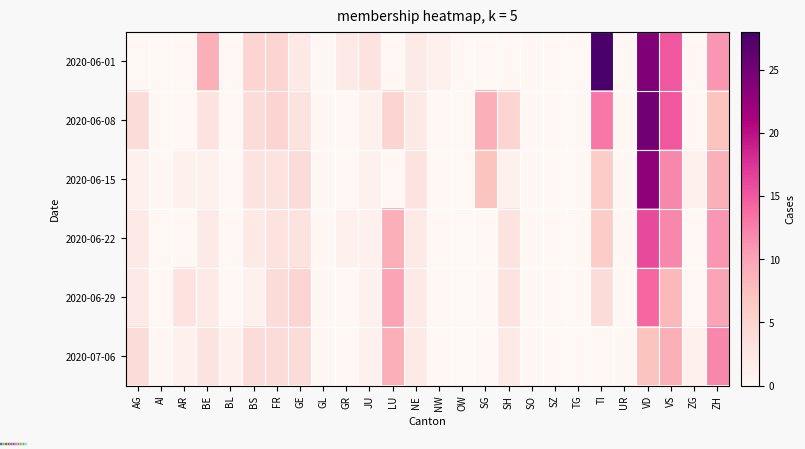

Rank the series at TI from lowest to highest value.

2020-07-06, 2020-06-29, 2020-06-15, 2020-06-22, 2020-06-08, 2020-06-01